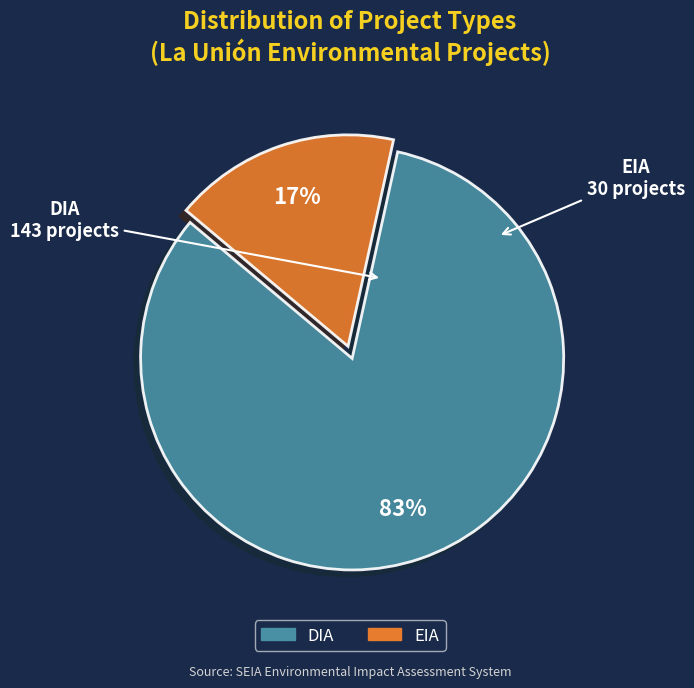

Between DIA and EIA, which is larger?

DIA